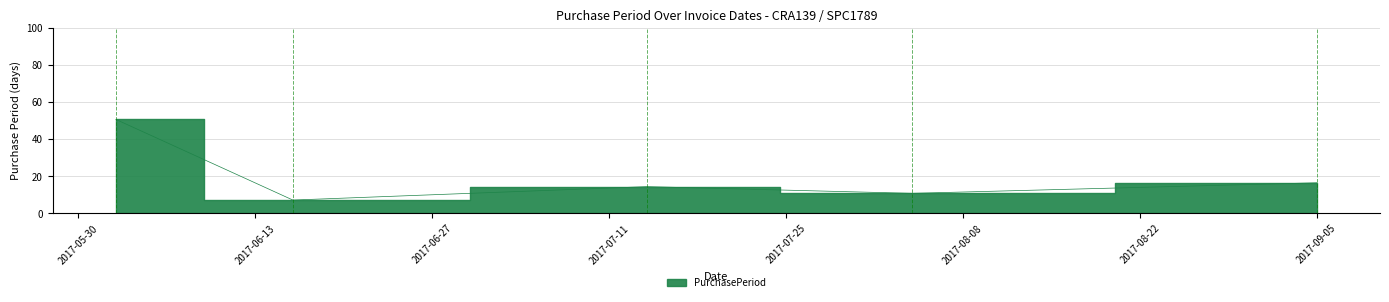

How many points are higher than both their immediate neighbors (excluding endpoints)?

1